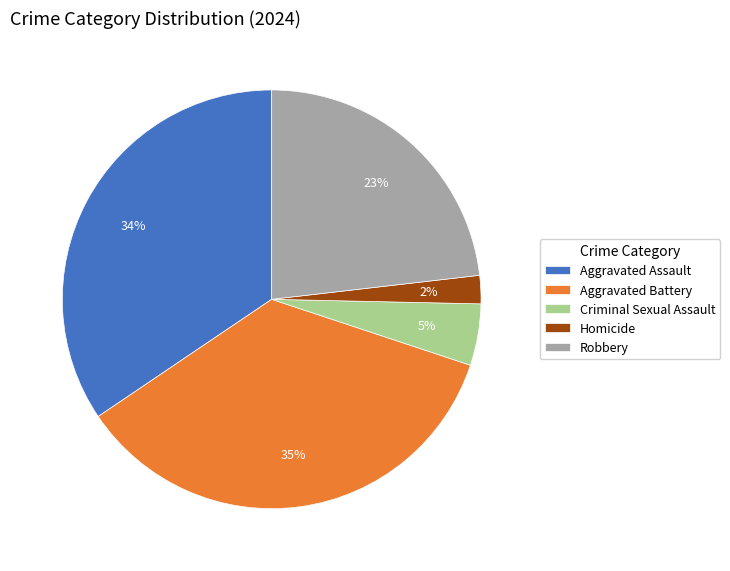

Does Robbery represent more than half of the total?

No